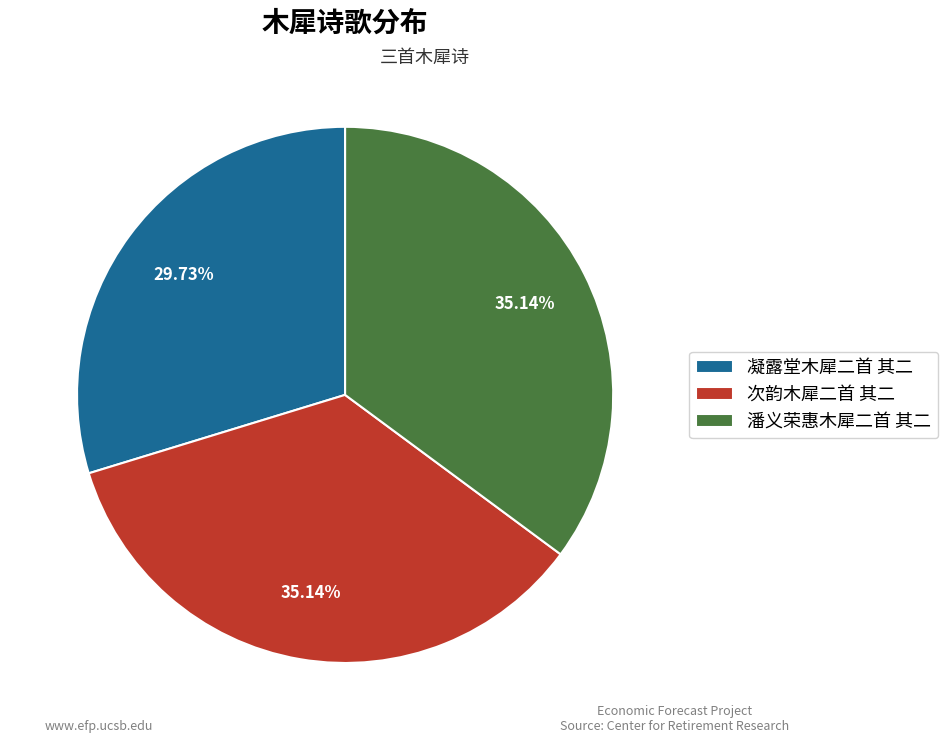

Is there any slice that represents more than half of the pie?

No